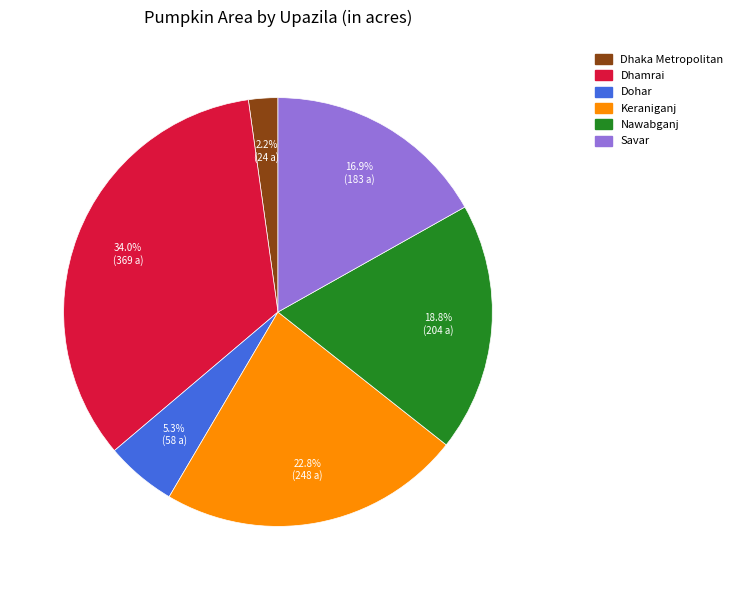

Is there any slice that represents more than half of the pie?

No